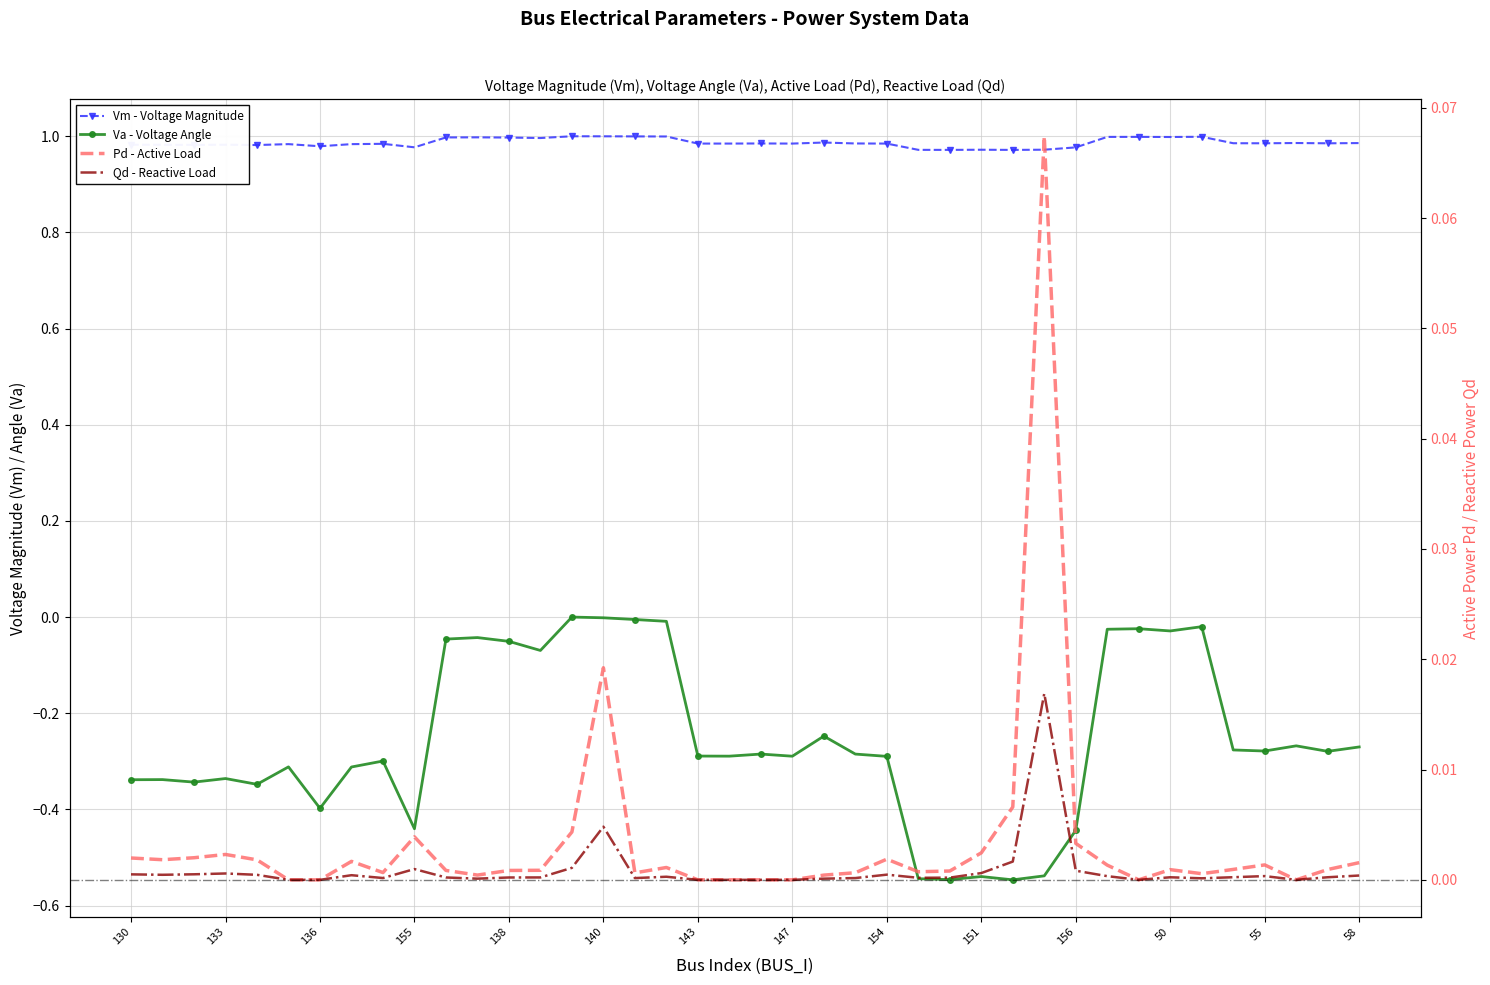

Is this an area chart (filled region under the line)?

No